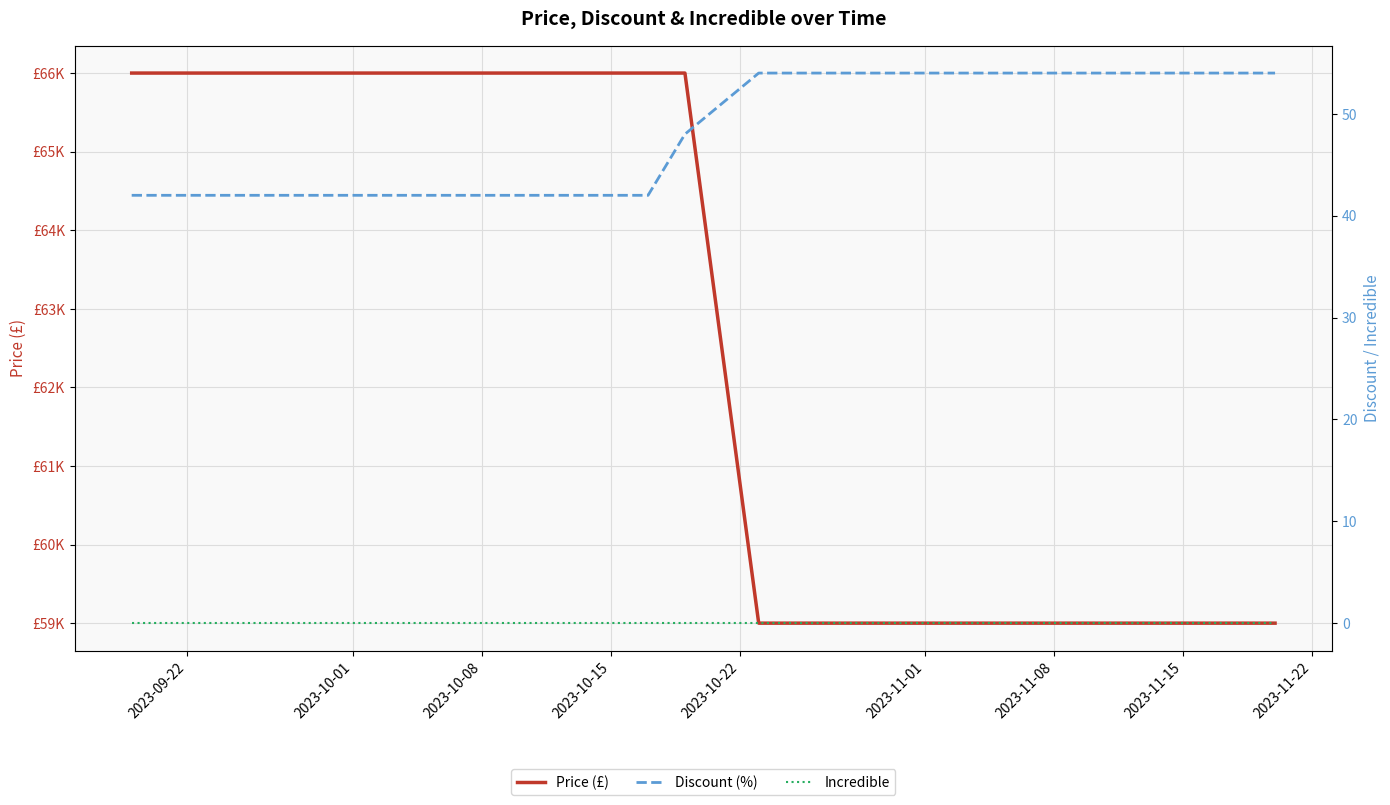

What is the label of the 8th point from the left?

2023-11-15